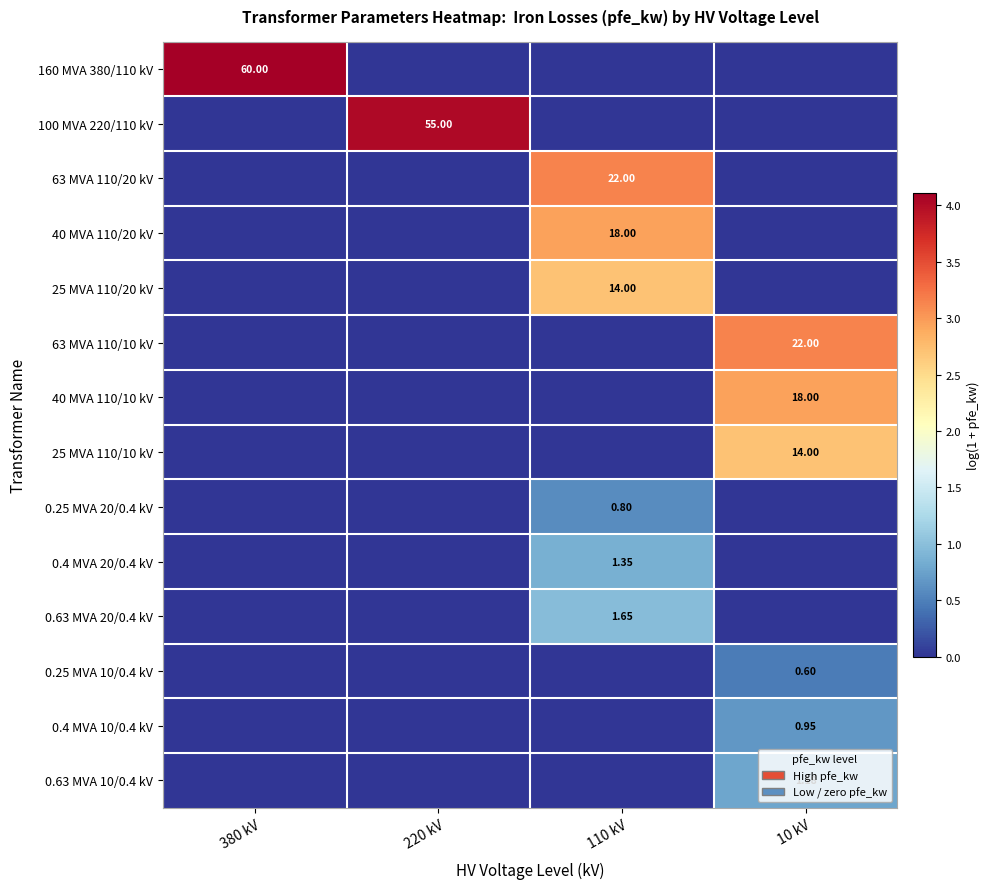

Which series has the largest total across all categories?

160 MVA 380/110 kV